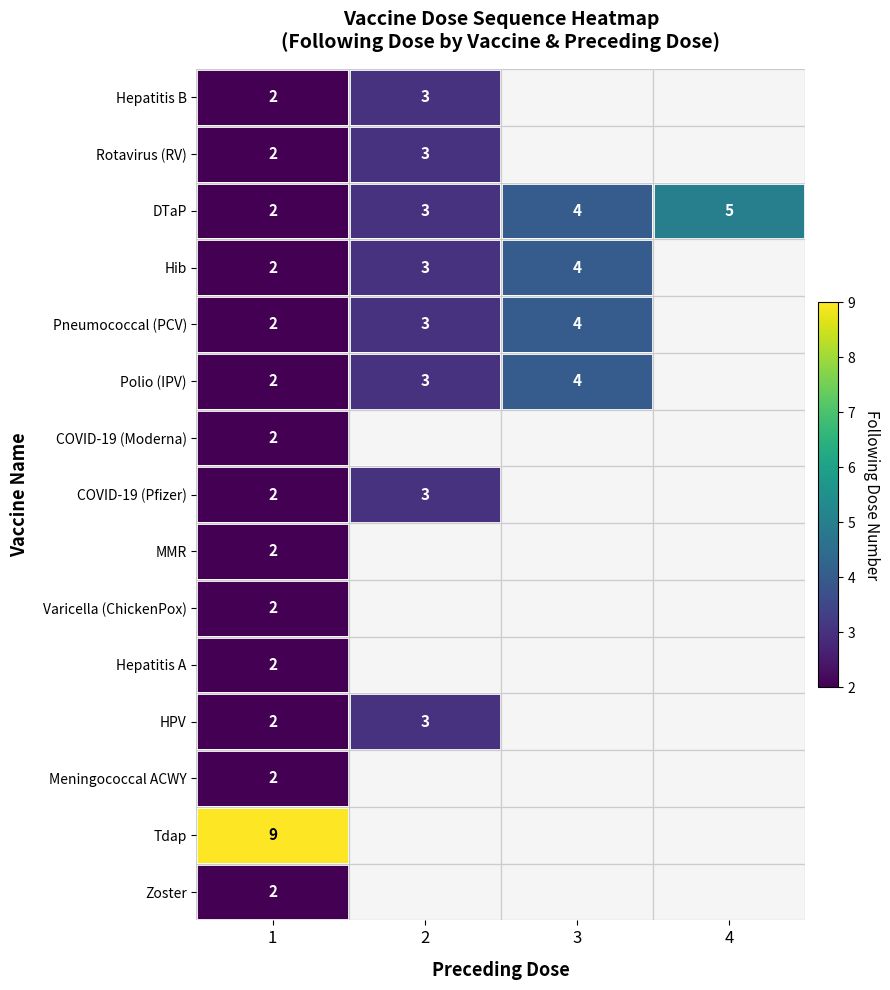

The Hepatitis B series shows 2 at 1. True or false?

True